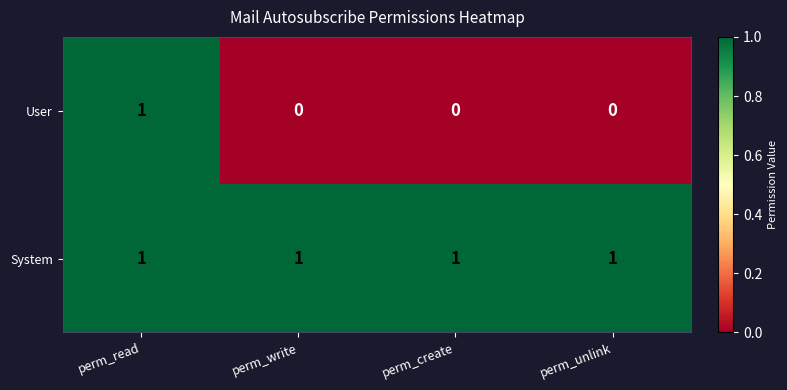

List the series in order of their overall mean, highest first.

System, User